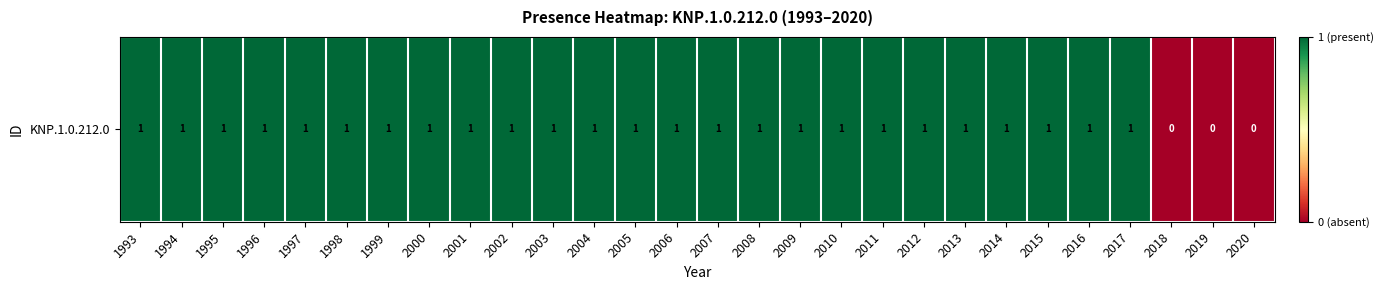

Reading right to left, what are all the values shown in this chart?

0	0	0	1	1	1	1	1	1	1	1	1	1	1	1	1	1	1	1	1	1	1	1	1	1	1	1	1